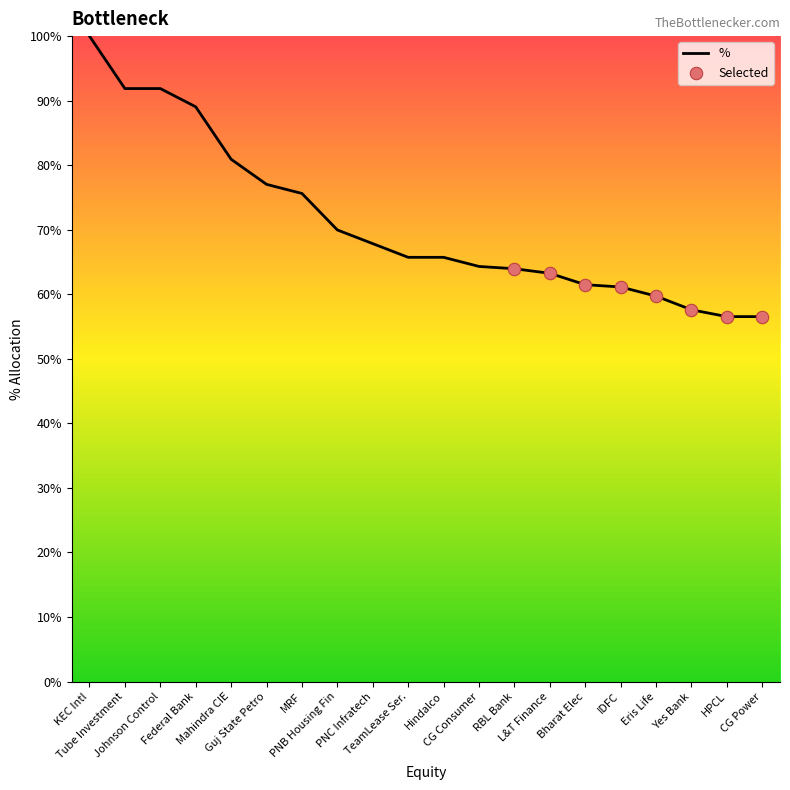

Which has a higher value, Guj State Petro or Mahindra CIE?

Mahindra CIE